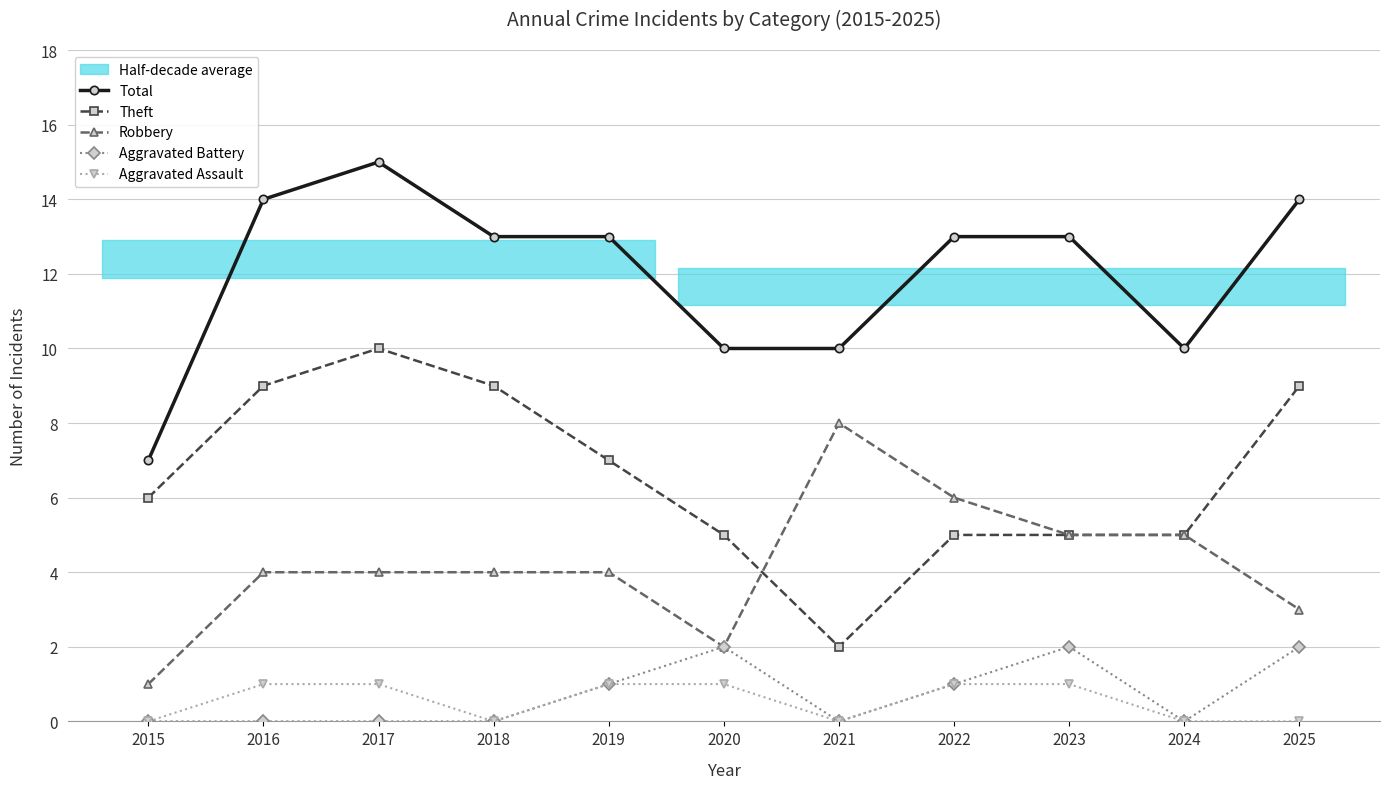

What is the difference between the Robbery values at 2018 and 2021?

4